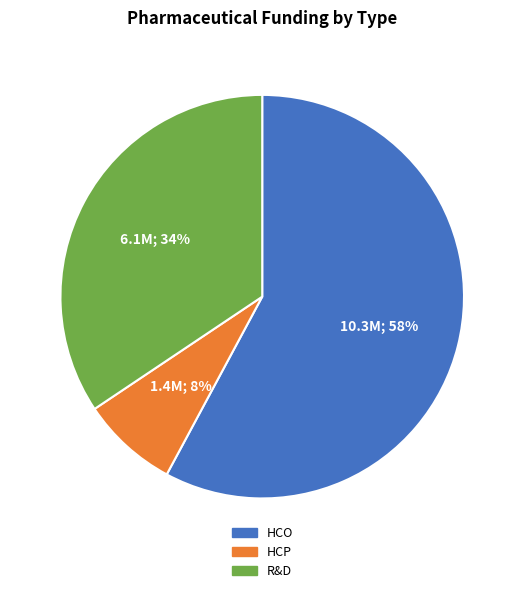

How many segments does this pie chart have?

3